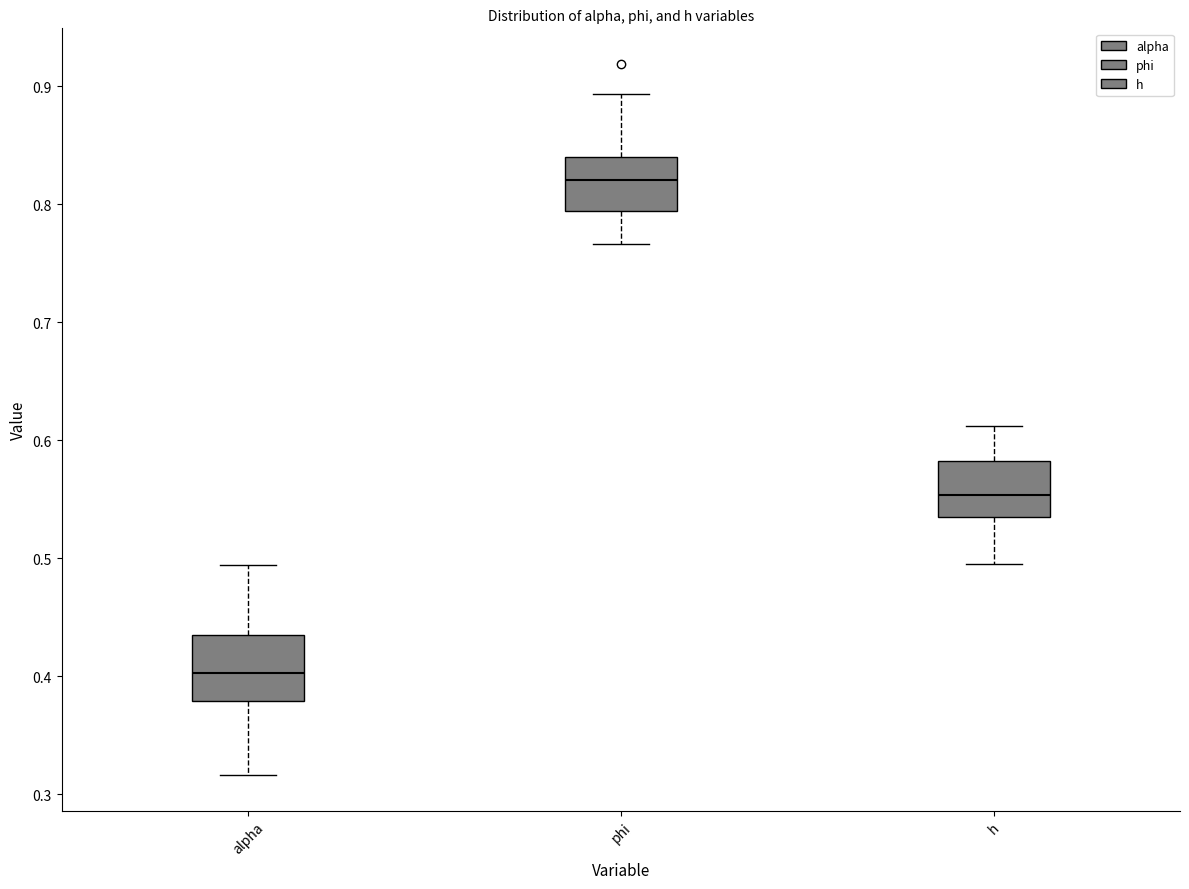

Reading left to right, read every box against the y-axis: the position of its median line, the range the box covers, and the ends of its whiskers. The values are not printed on the chart, so give them approximately, as read against the axis.

alpha: median 0.40, box 0.38 to 0.43, whiskers 0.32 to 0.49
phi: median 0.82, box 0.79 to 0.84, whiskers 0.77 to 0.89
h: median 0.55, box 0.53 to 0.58, whiskers 0.49 to 0.61